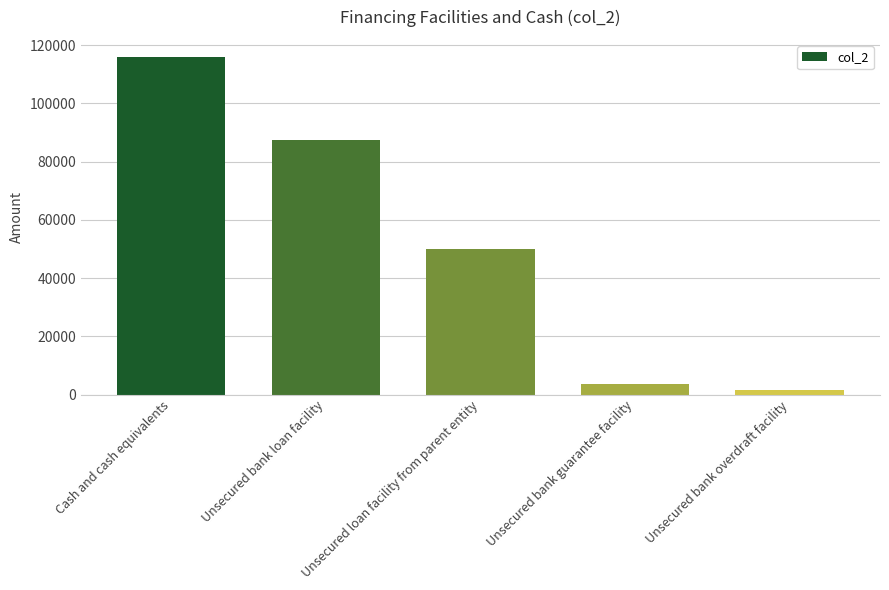

How many categories are shown in the chart?

5